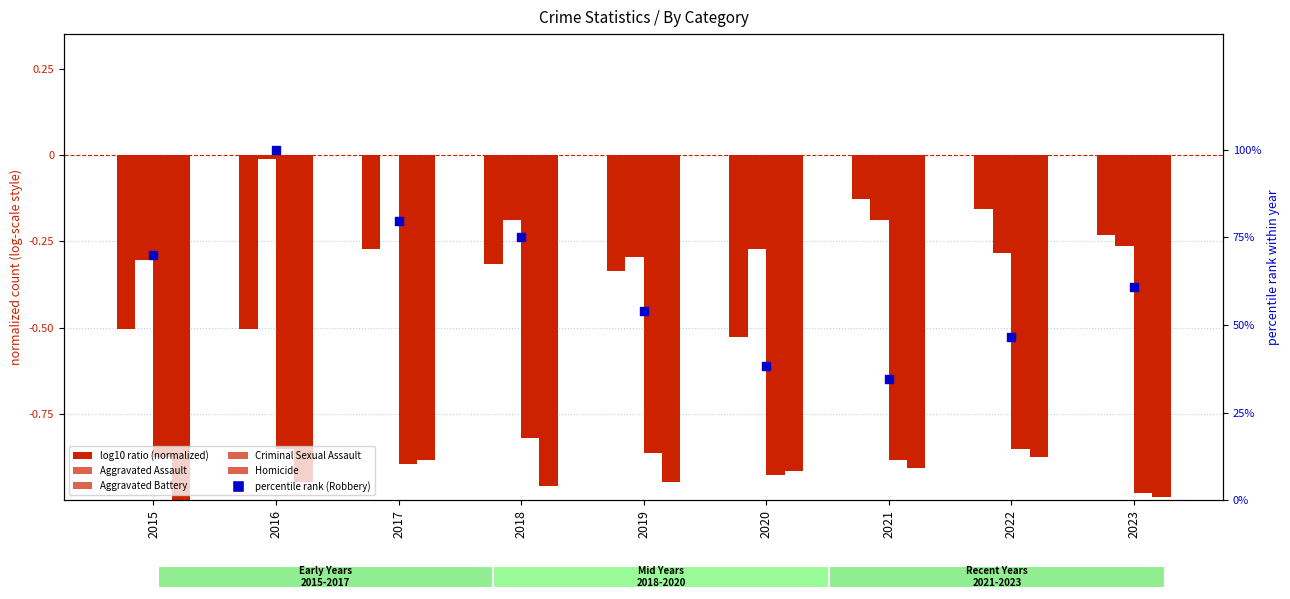

Which series has the largest Y range (max minus min)?

Robbery